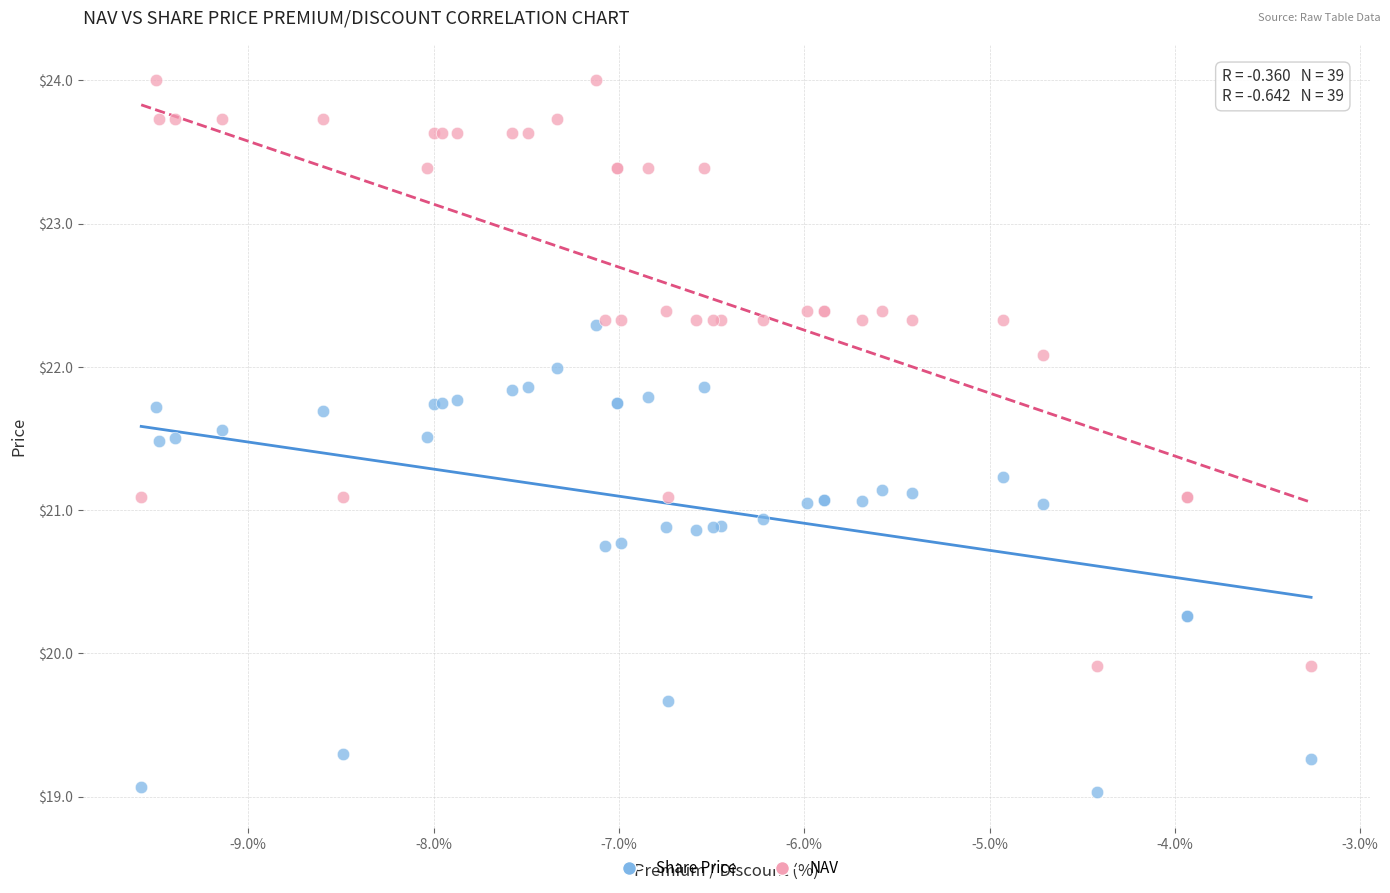

Which series reaches the maximum Y coordinate?

NAV